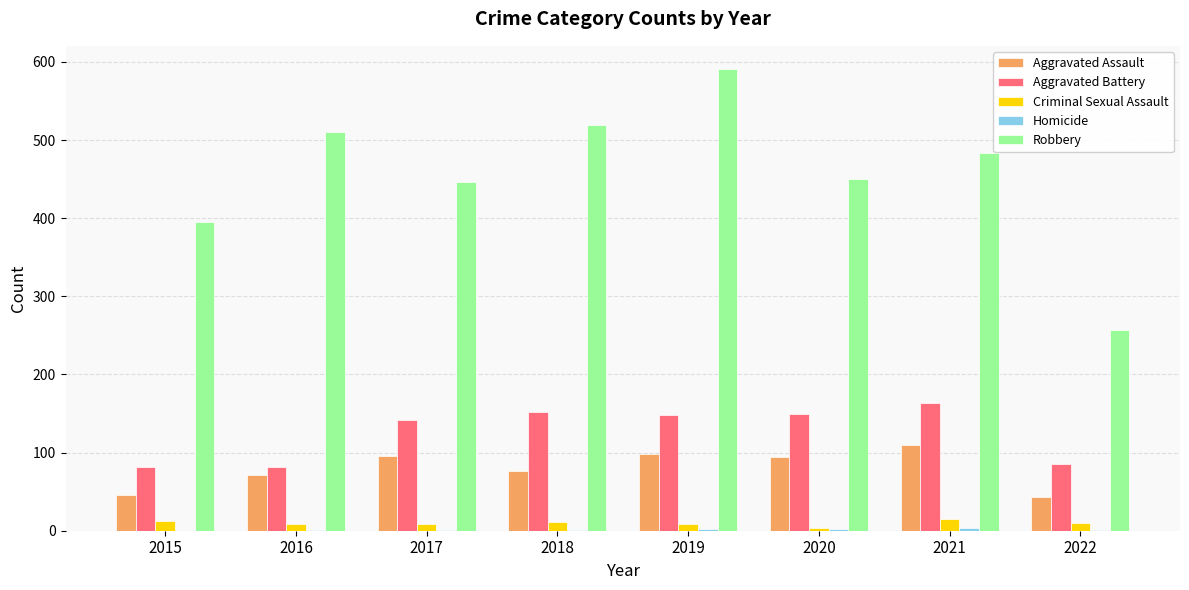

Which series changed the most between 2015 and 2020?

Aggravated Battery